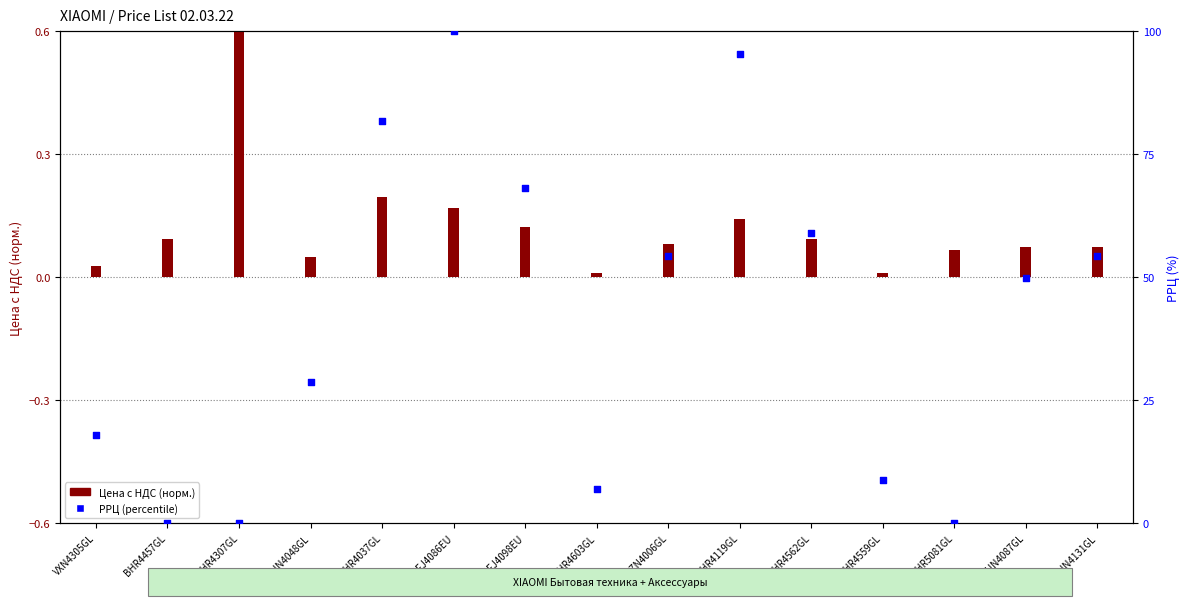

What are all the series names shown in the legend?

Цена с НДС (норм.), РРЦ (percentile)